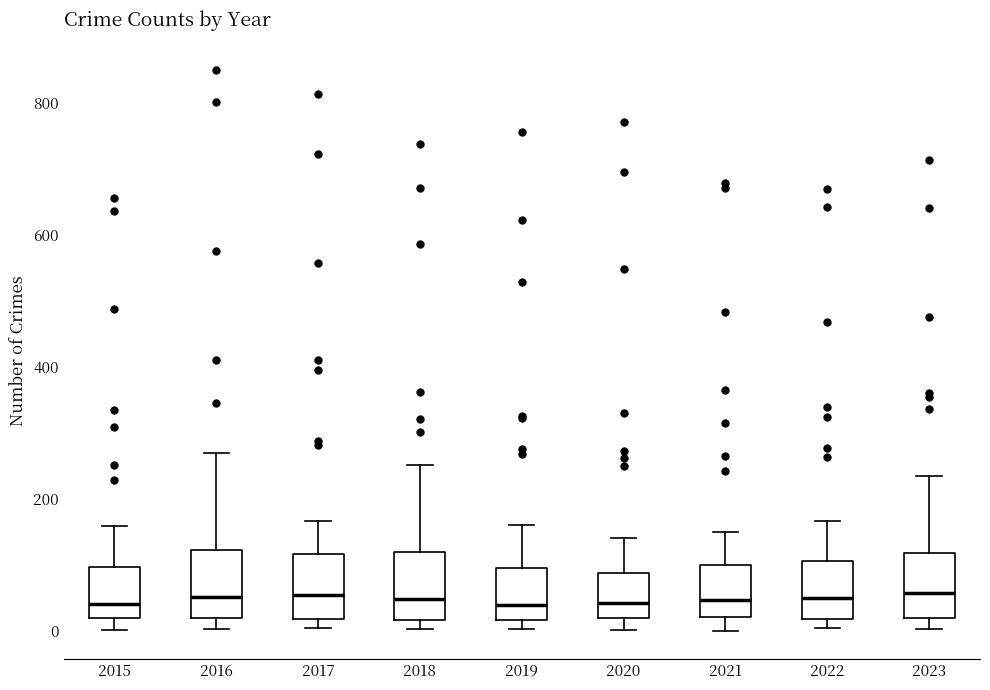

Reading left to right, read every box against the y-axis: the position of its median line, the range the box covers, and the ends of its whiskers. The values are not printed on the chart, so give them approximately, as read against the axis.

2015: median 40, box 20 to 100, whiskers 0 to 160
2016: median 60, box 20 to 120, whiskers 0 to 280
2017: median 60, box 20 to 120, whiskers 0 to 160
2018: median 40, box 20 to 120, whiskers 0 to 260
2019: median 40, box 20 to 100, whiskers 0 to 160
2020: median 40, box 20 to 80, whiskers 0 to 140
2021: median 40, box 20 to 100, whiskers 0 to 140
2022: median 40, box 20 to 100, whiskers 0 to 160
2023: median 60, box 20 to 120, whiskers 0 to 240